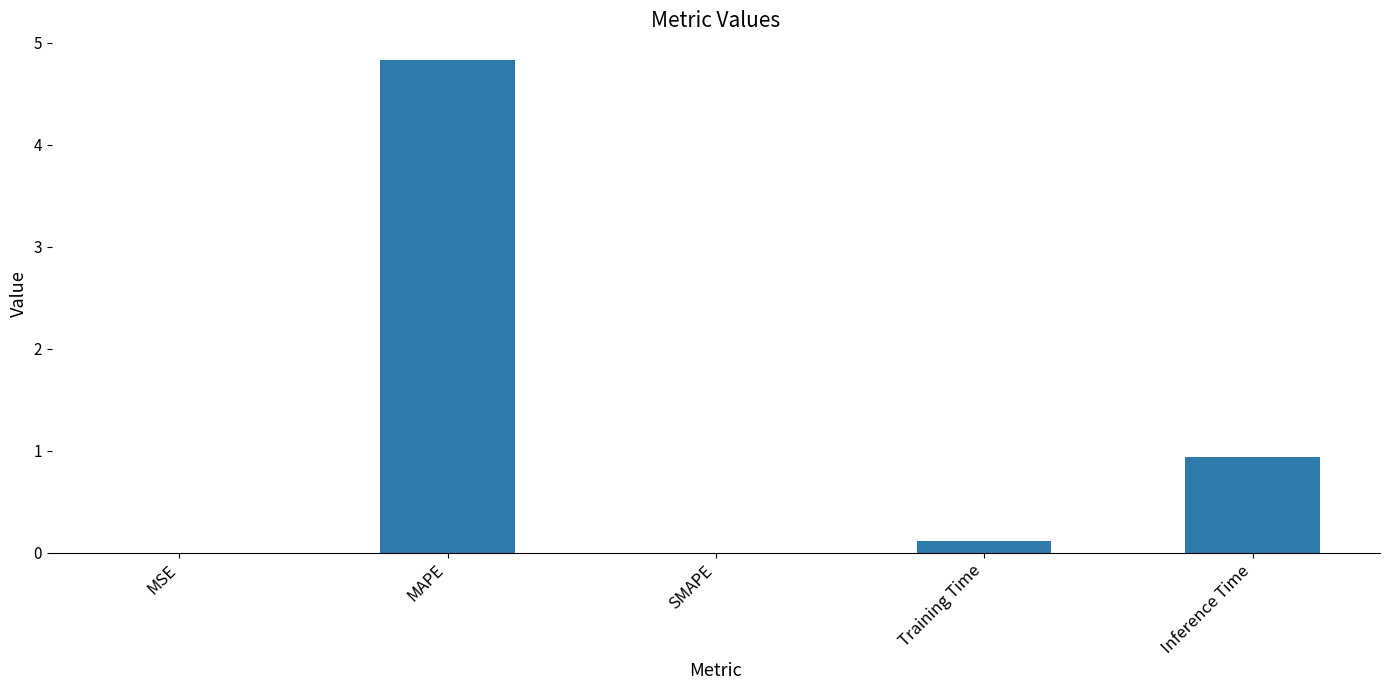

What is the sum of all values?

5.9